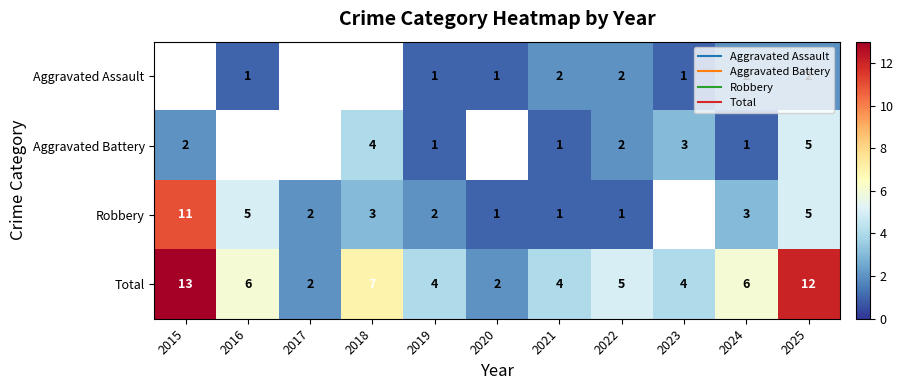

Between 2018 and 2019, which series saw the biggest shift?

Aggravated Battery